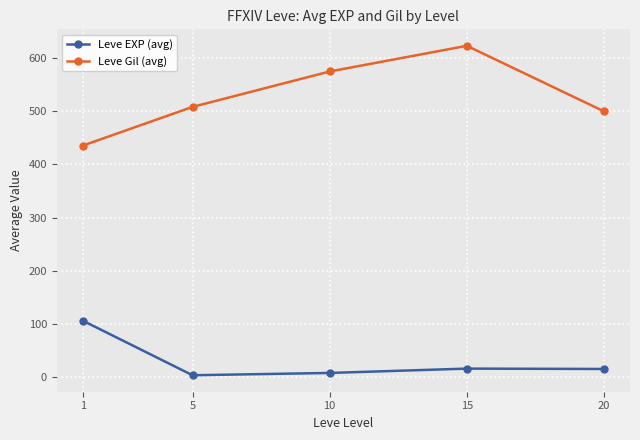

The value of Leve EXP (avg) at 1 is 174.1. True or false?

False